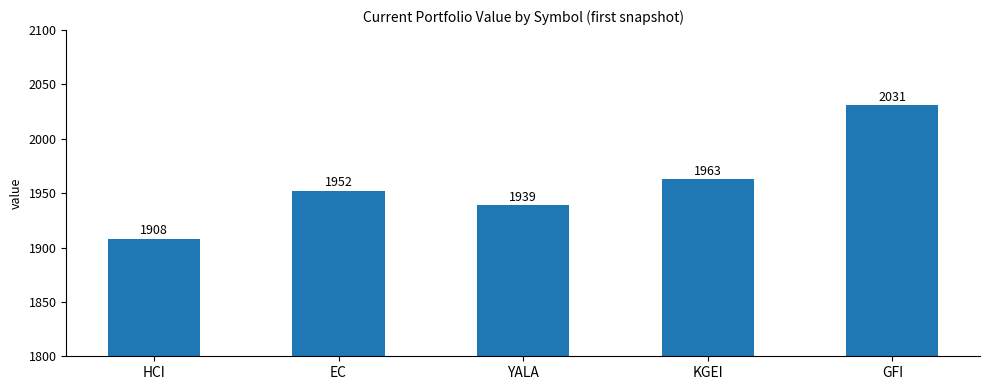

Does the chart contain stacked bars?

No